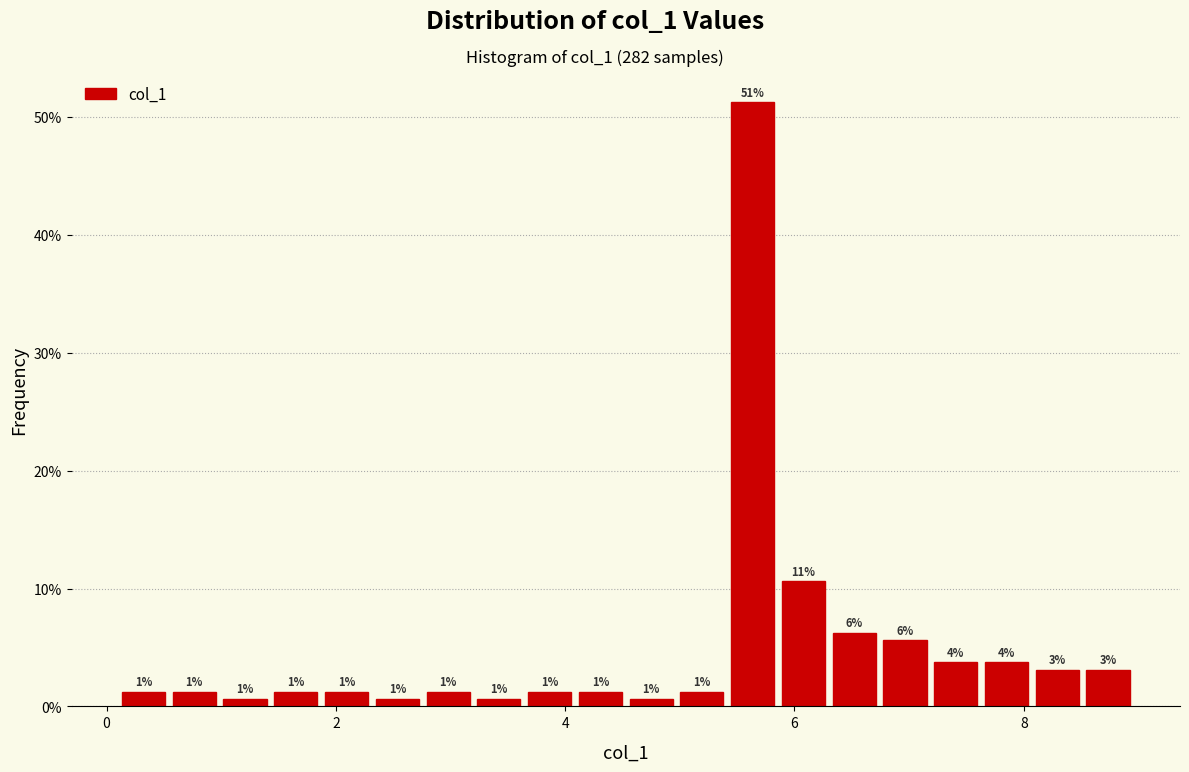

Read against the x-axis, roughly where is the centre of the tallest bar?

5.6